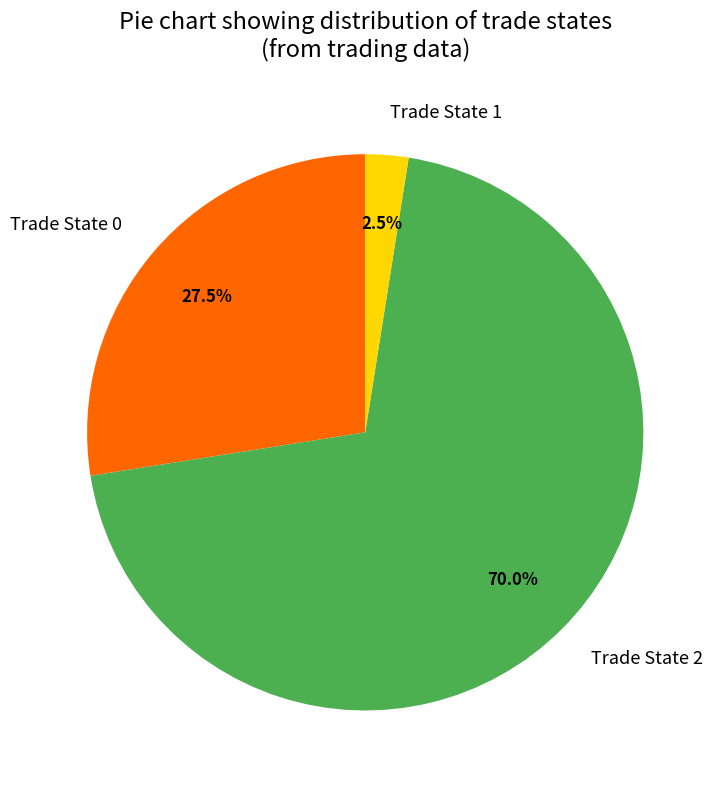

Which category has the biggest portion of the pie?

Trade State 2